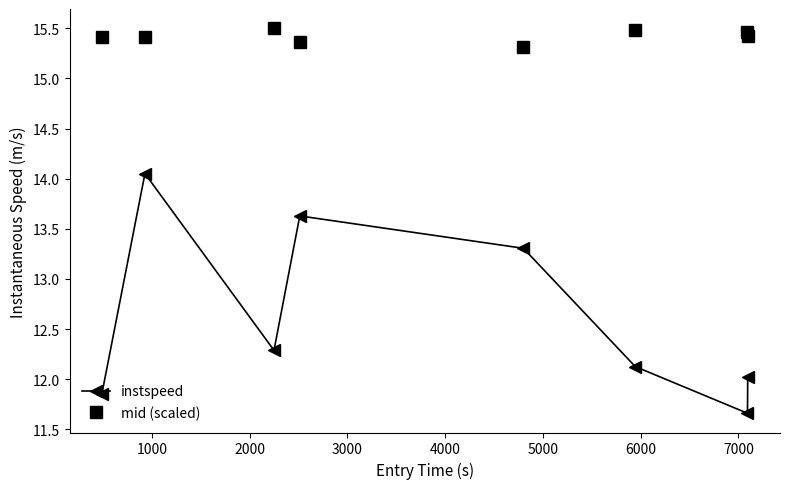

What is the value of the mid (scaled) point at the 7th from the left?

15.5